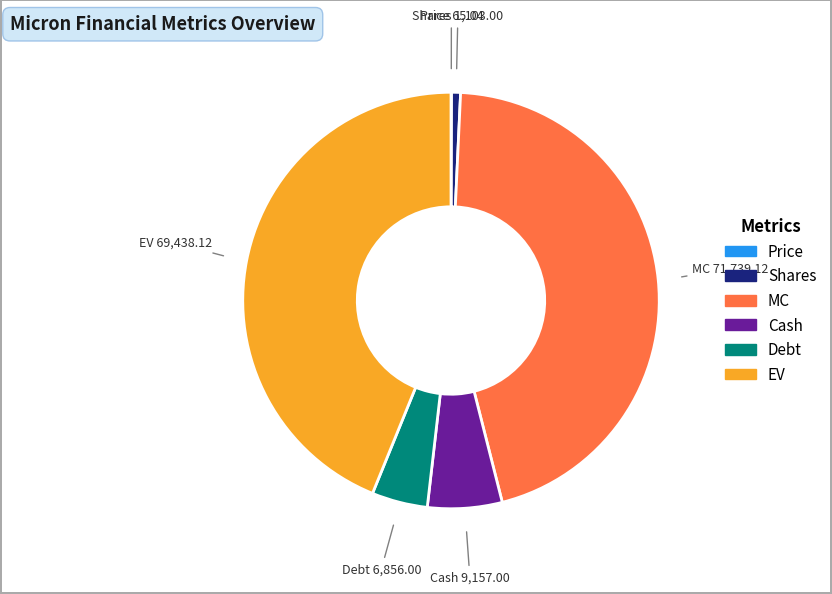

Which slice is the largest?

MC